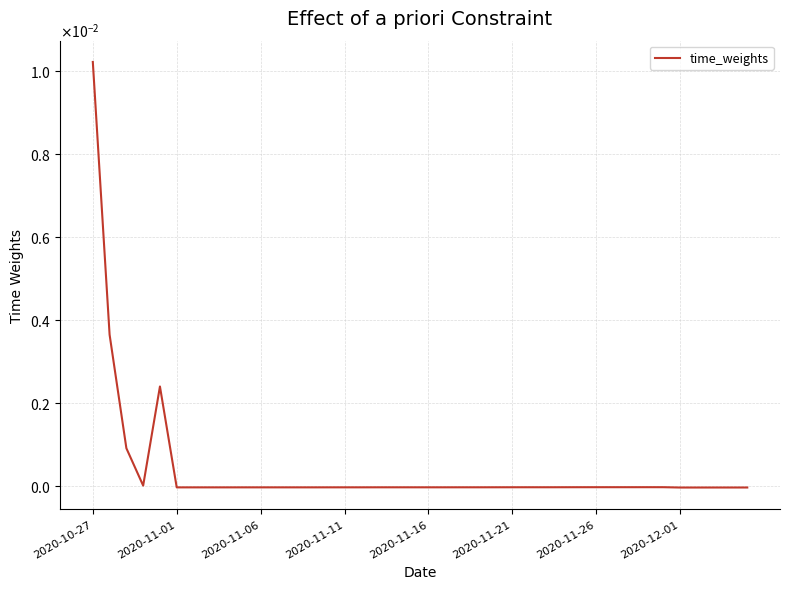

True or false: the data has more than 1 interior local peaks.

True